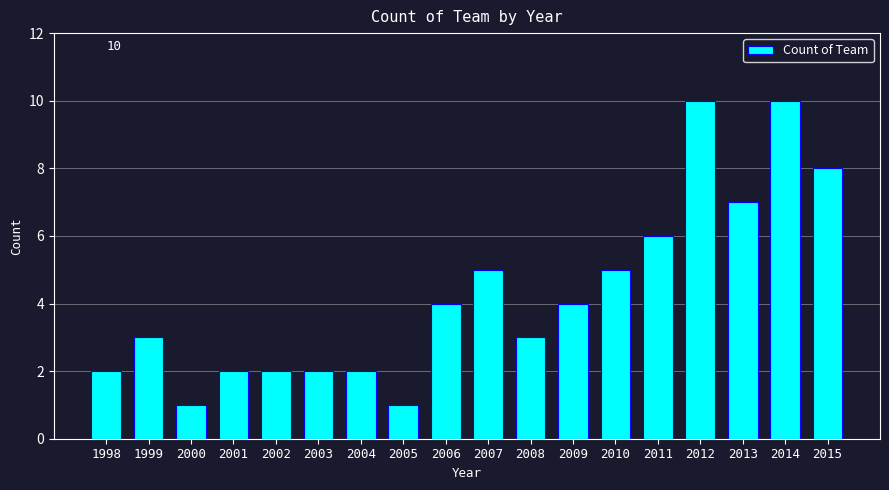

What is the difference between the maximum and minimum values?

9